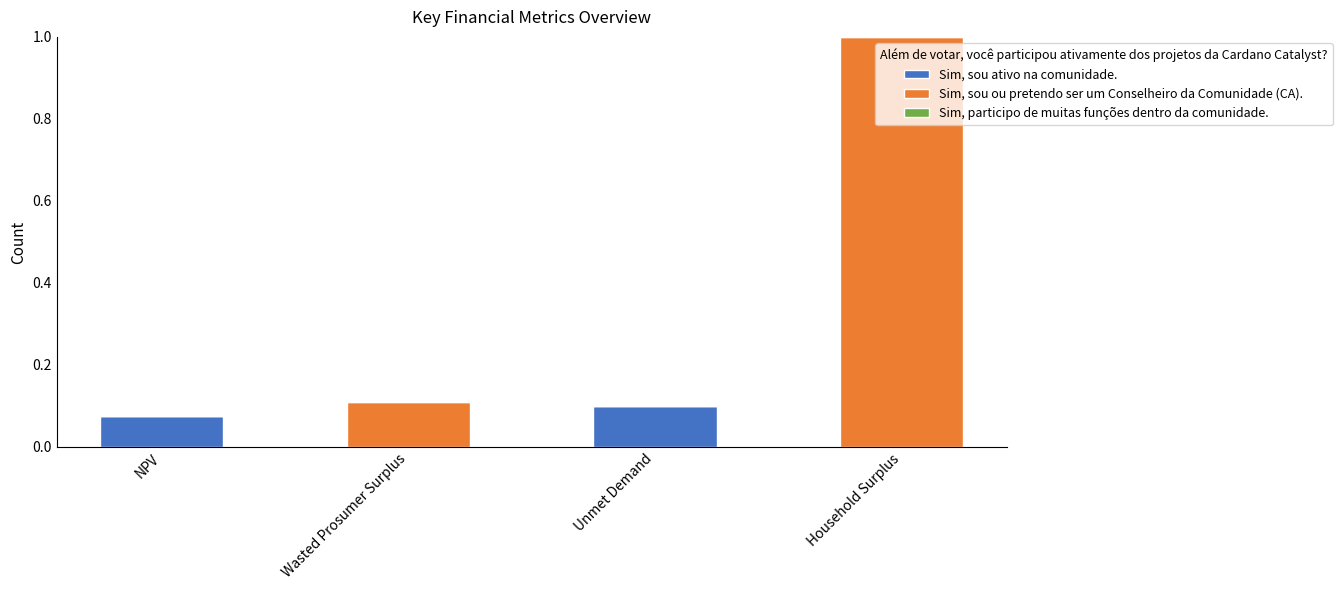

At which label does Sim, sou ativo na comunidade. reach its peak?

Unmet Demand